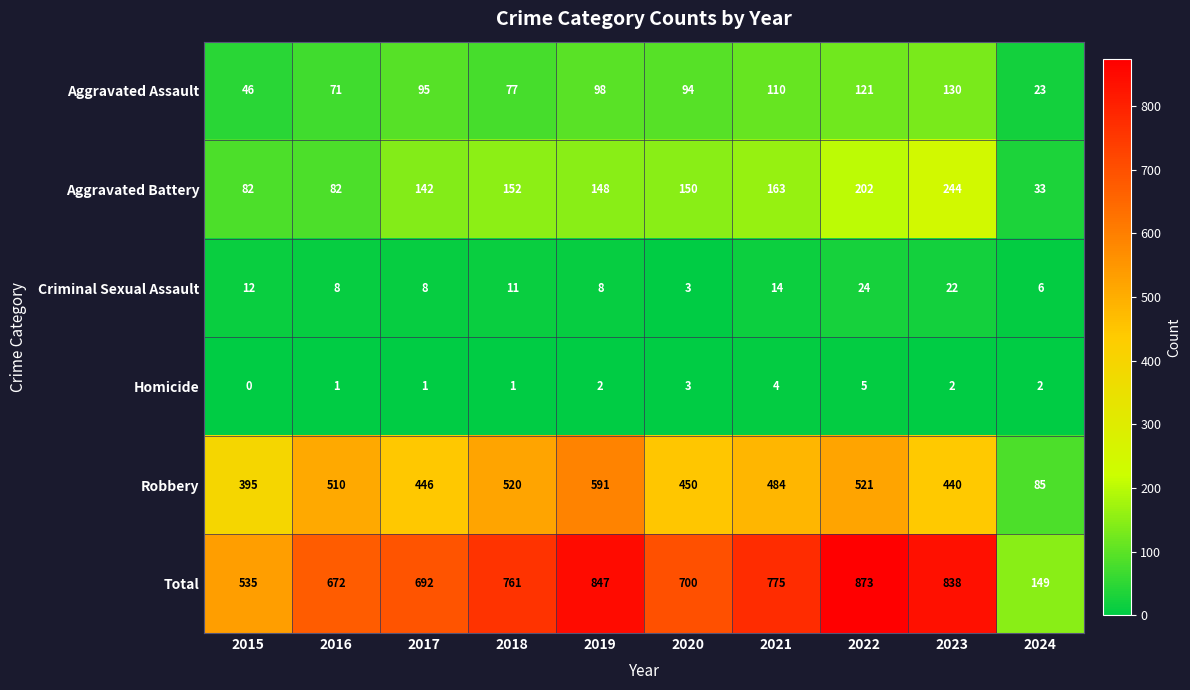

Where does the Robbery series first go above 484?

2016